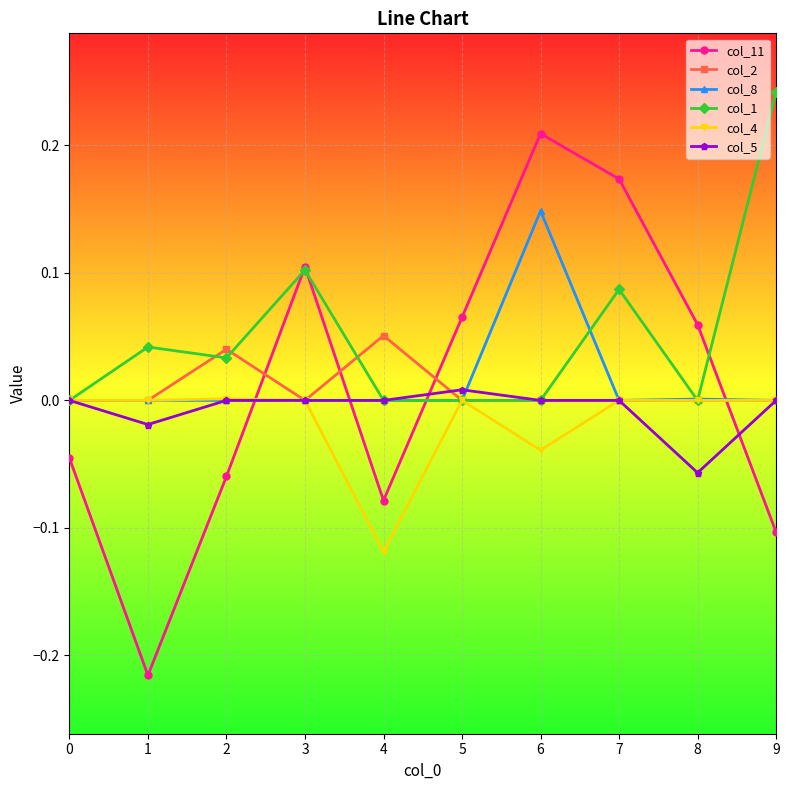

Does the chart display data point markers on the line(s)?

Yes